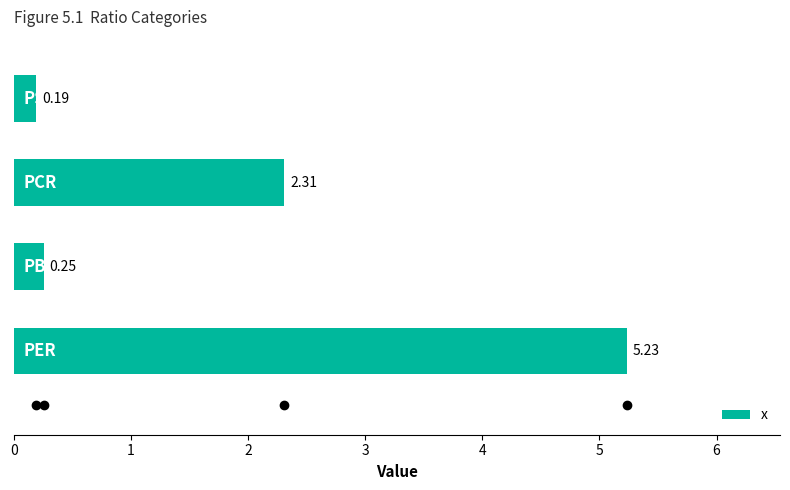

What is the difference between the maximum and minimum values?

5.0